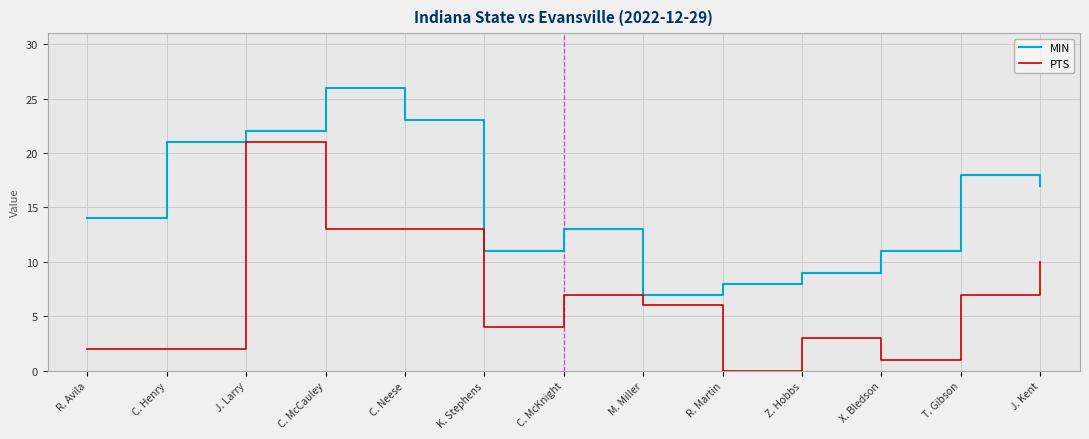

What is the average value of the MIN series?

15